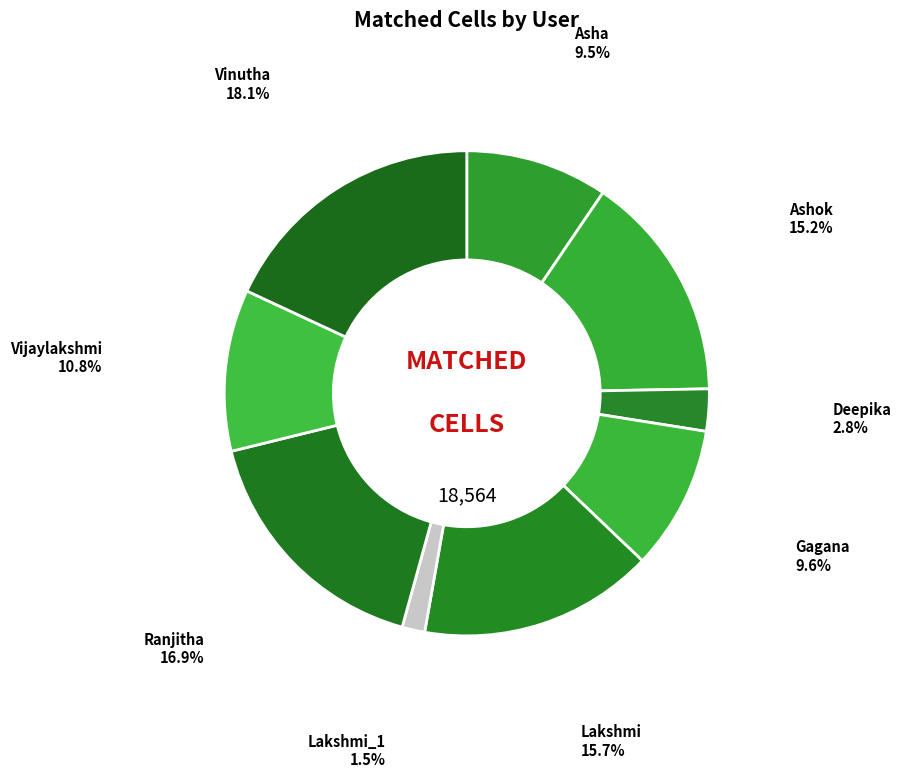

Which has a higher value, Gagana or Ashok?

Ashok